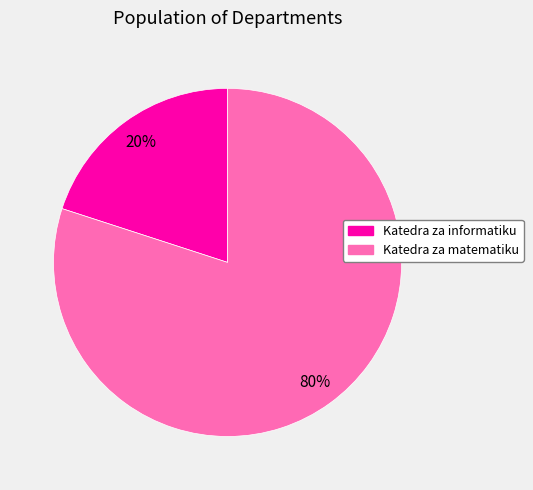

What percentage is the Katedra za informatiku slice, to the nearest percent?

20%